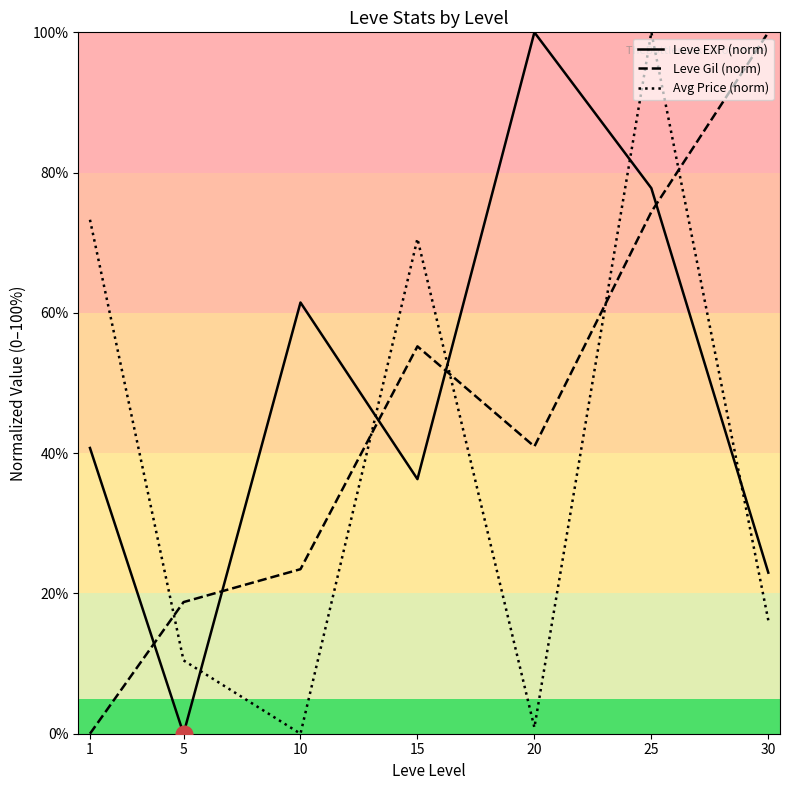

At which label is Leve Gil (norm) closest to 50?

15